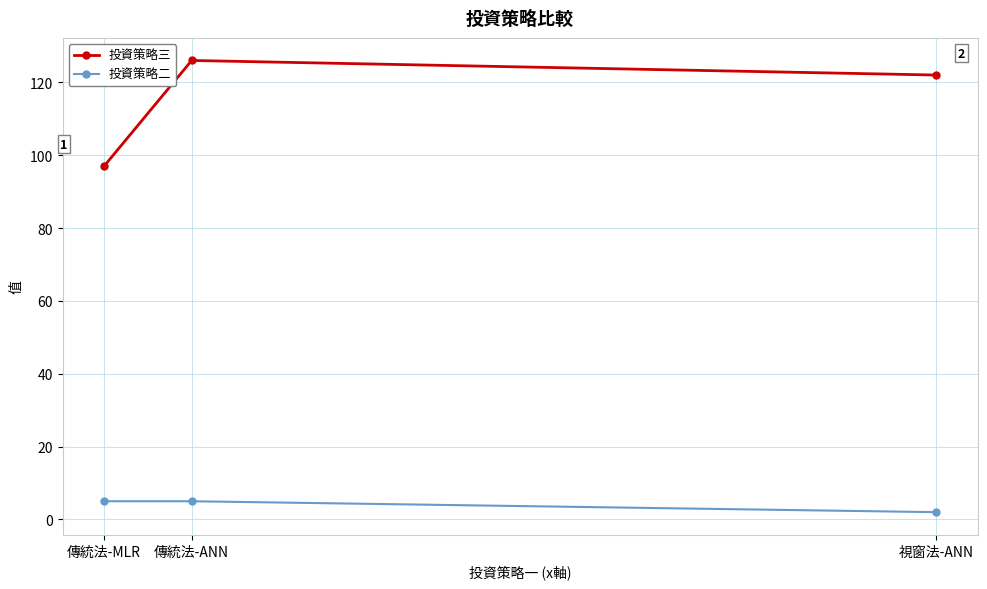

What is the label of the 3rd point from the left?

視窗法-ANN